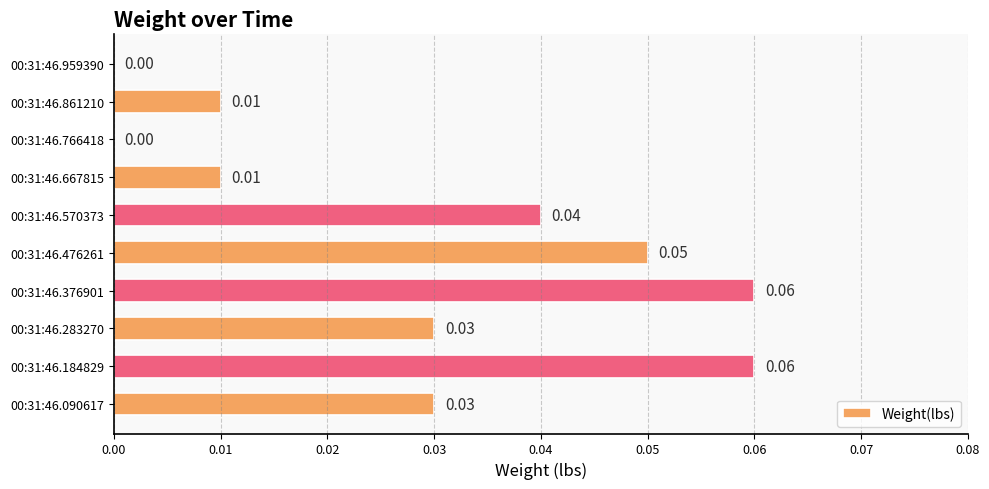

Between 00:31:46.959390 and 00:31:46.861210, which is larger?

00:31:46.861210